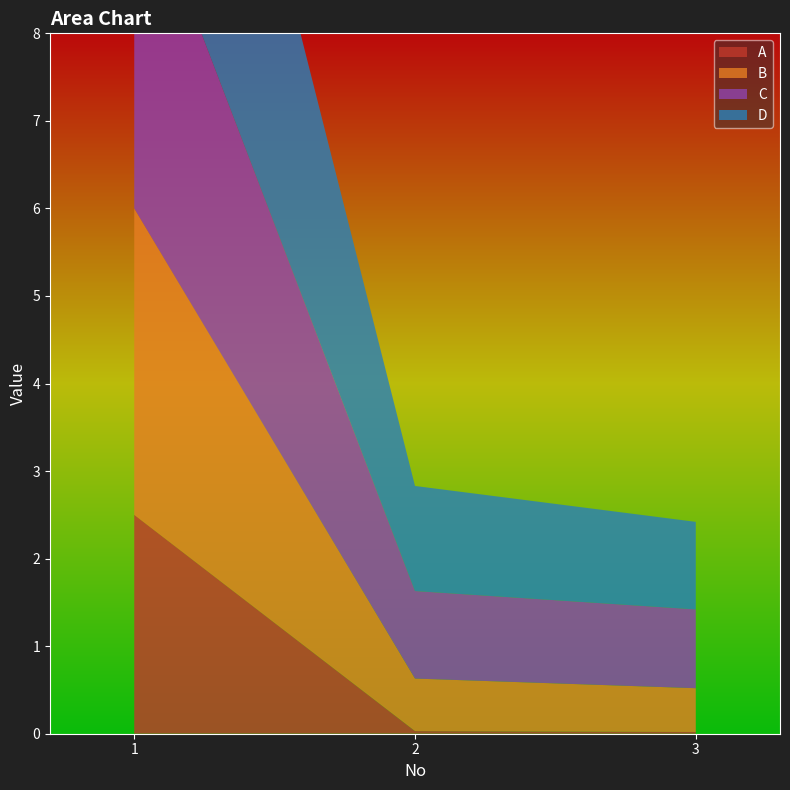

Reading left to right, what are all the values shown in this chart?

A: 1=2.5	2=0.0	3=0.0
B: 1=3.5	2=0.6	3=0.5
C: 1=4.0	2=1.0	3=0.9
D: 1=5.5	2=1.2	3=1.0